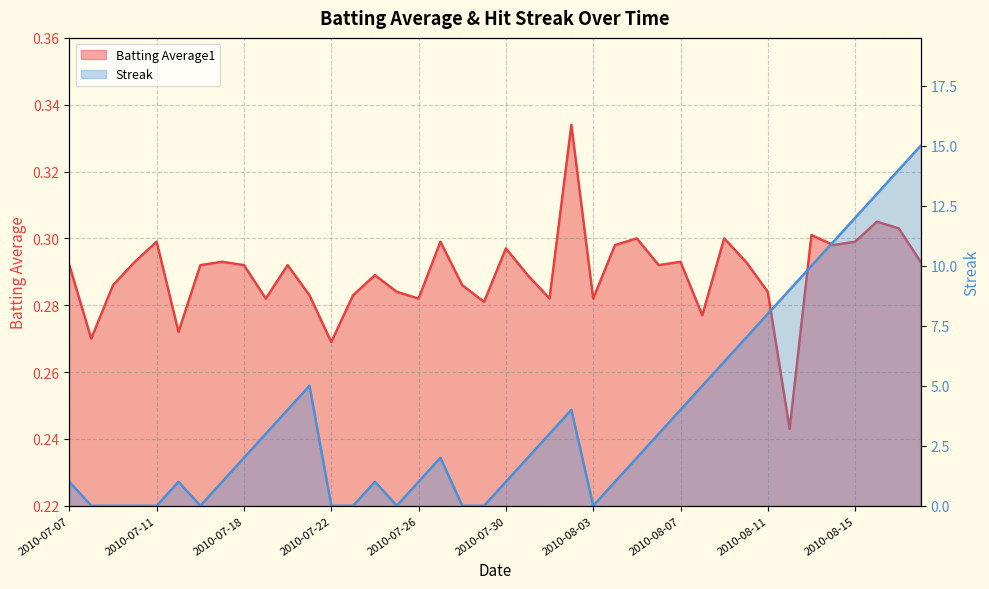

Is it true that Batting Average1 equals 0.1 at 2010-07-25?

False